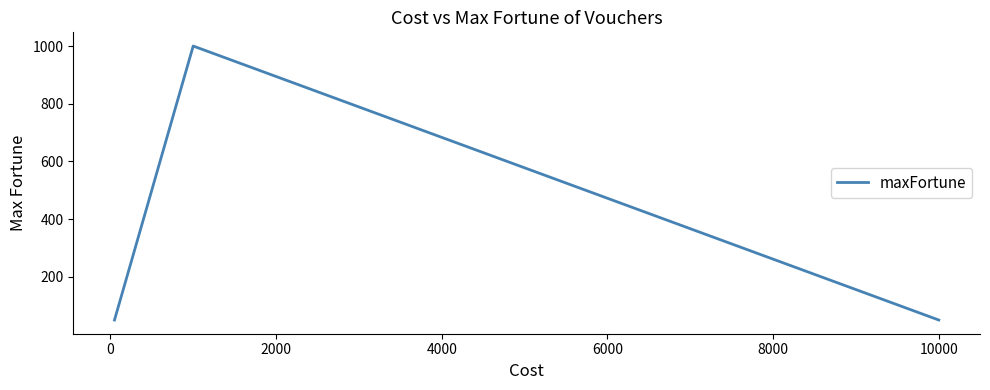

How many series are shown in this chart?

1